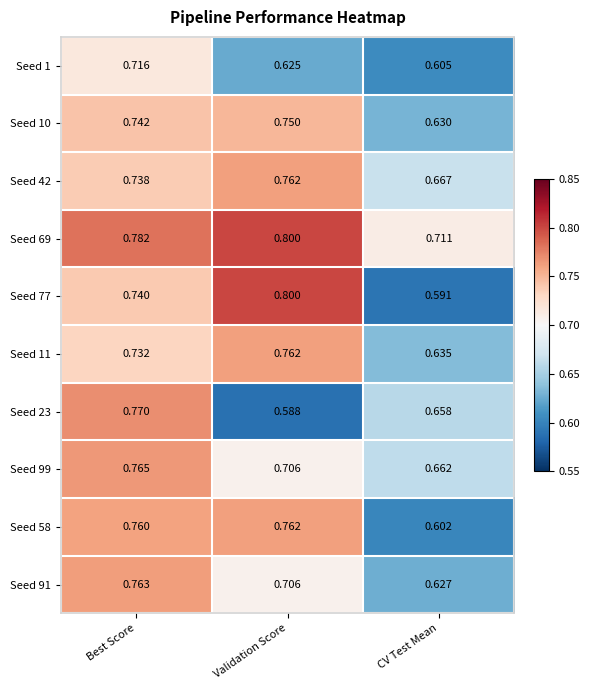

Which category has the highest value across all series?

Validation Score